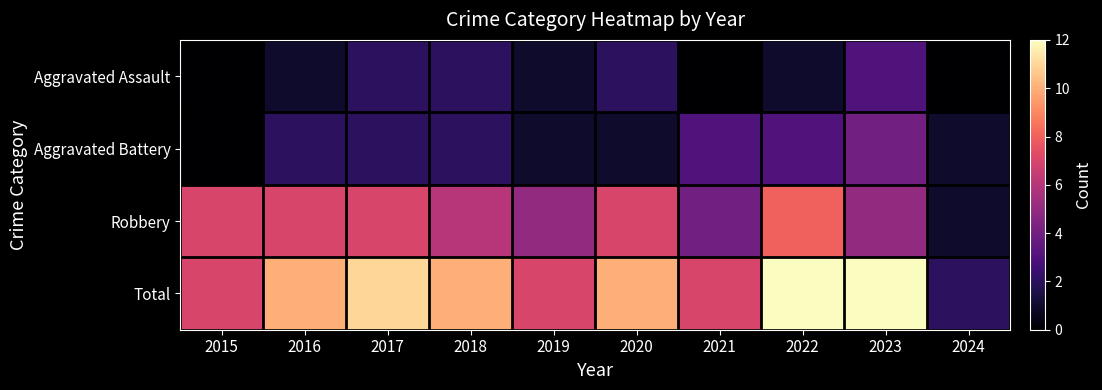

Reading left to right, what are all the values shown in this chart?

Aggravated Assault: 2015=0	2016=1	2017=2	2018=2	2019=1	2020=2	2021=0	2022=1	2023=3	2024=0
Aggravated Battery: 2015=0	2016=2	2017=2	2018=2	2019=1	2020=1	2021=3	2022=3	2023=4	2024=1
Robbery: 2015=7	2016=7	2017=7	2018=6	2019=5	2020=7	2021=4	2022=8	2023=5	2024=1
Total: 2015=7	2016=10	2017=11	2018=10	2019=7	2020=10	2021=7	2022=12	2023=12	2024=2